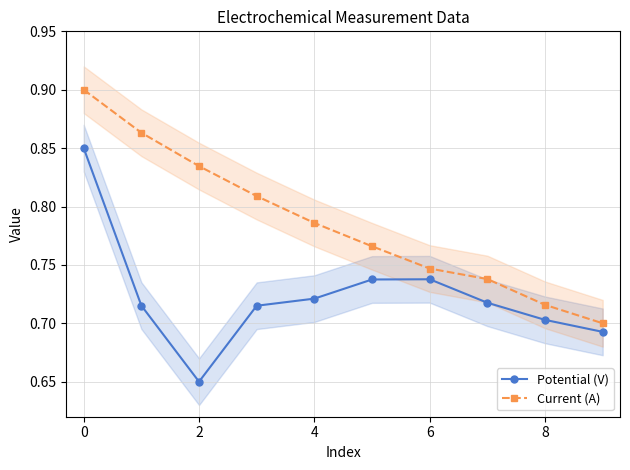

Reading left to right, transcribe all the data shown in this chart.

Potential (V): 0.9	0.7	0.7	0.7	0.7	0.7	0.7	0.7	0.7	0.7
Current (A): 0.9	0.9	0.8	0.8	0.8	0.8	0.7	0.7	0.7	0.7